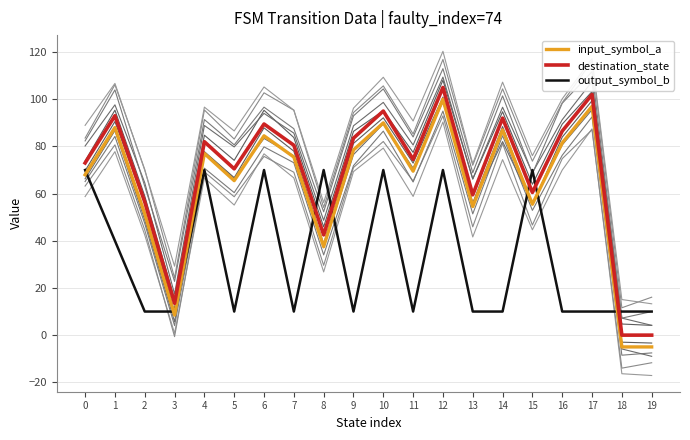

The input_symbol_a series shows 37.5 at 8. True or false?

True